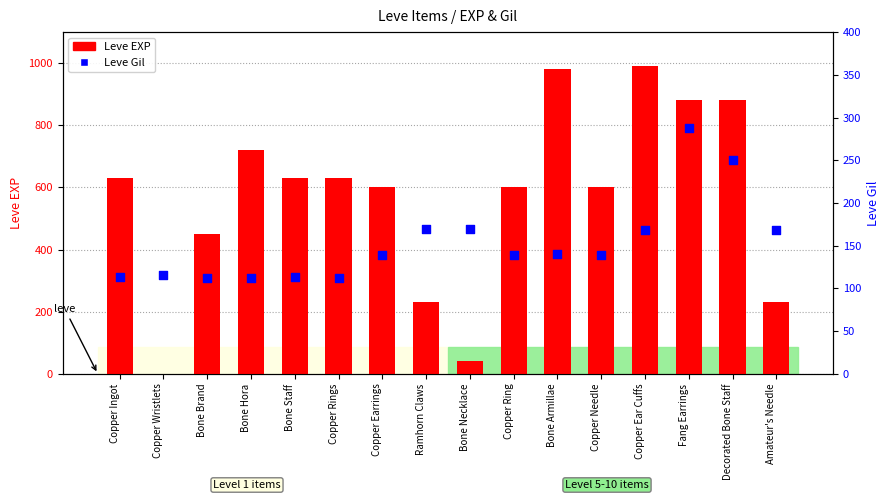

Which series has the largest total across all categories?

Leve EXP